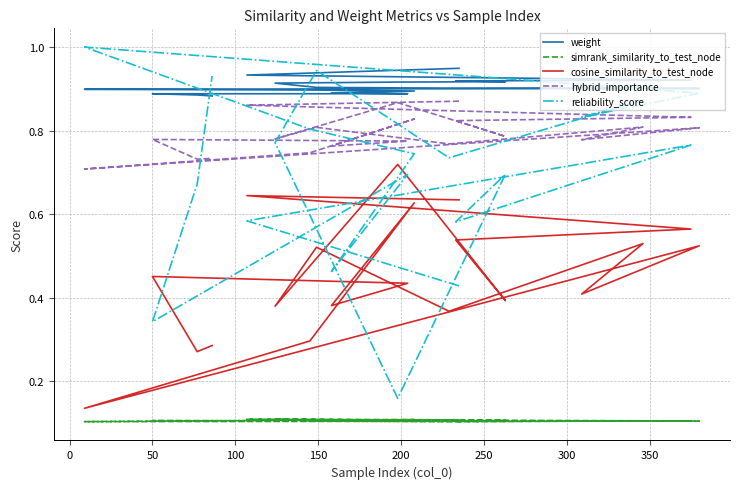

True or false: hybrid_importance and simrank_similarity_to_test_node intersect in this chart.

False